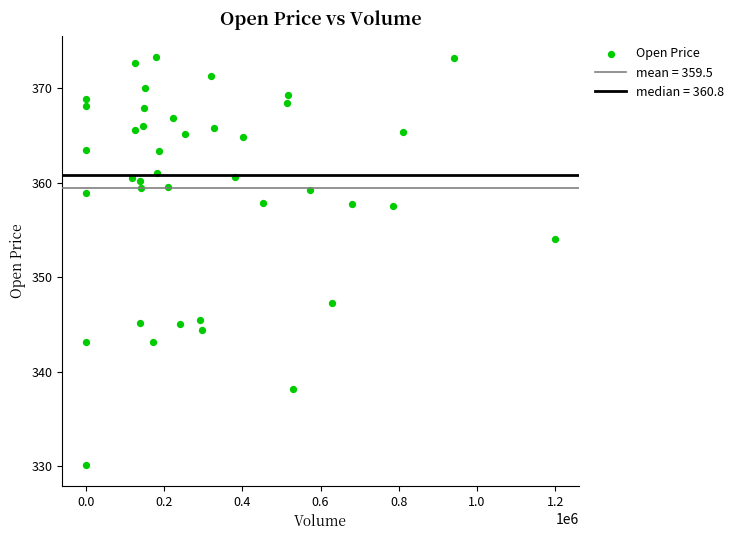

What Y value in the scatter plot is closest to 351?

354.0